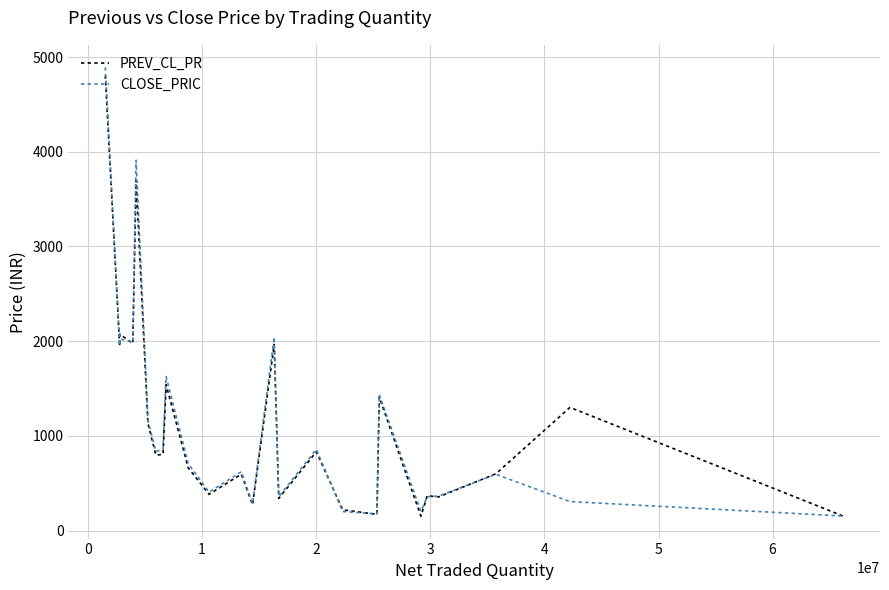

What is the minimum value for PREV_CL_PR?

151.9